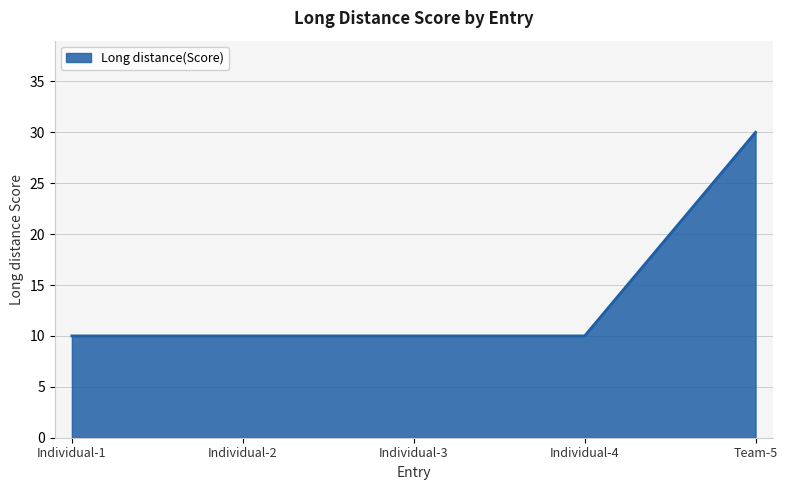

What is the maximum value shown in the chart?

30